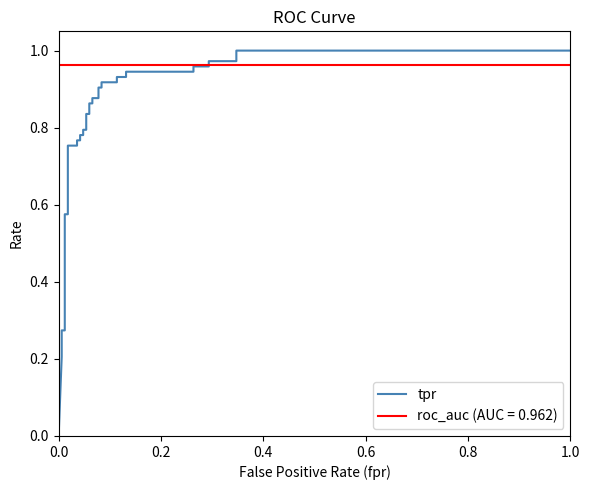

The chart shows a value of 1.7 at 24. True or false?

False